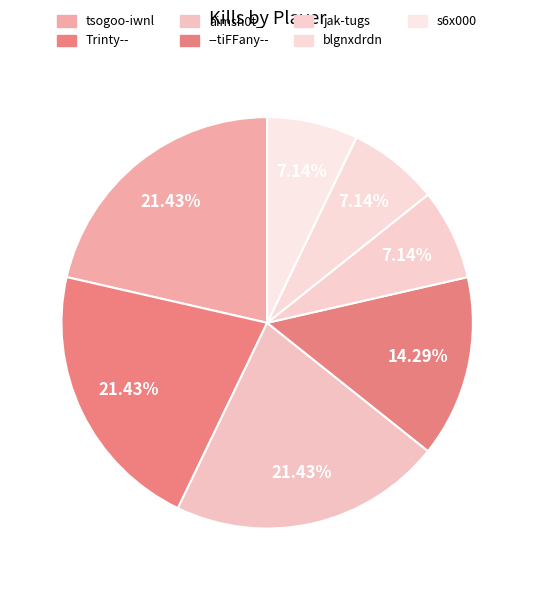

Which slice is the largest?

tsogoo-iwnl